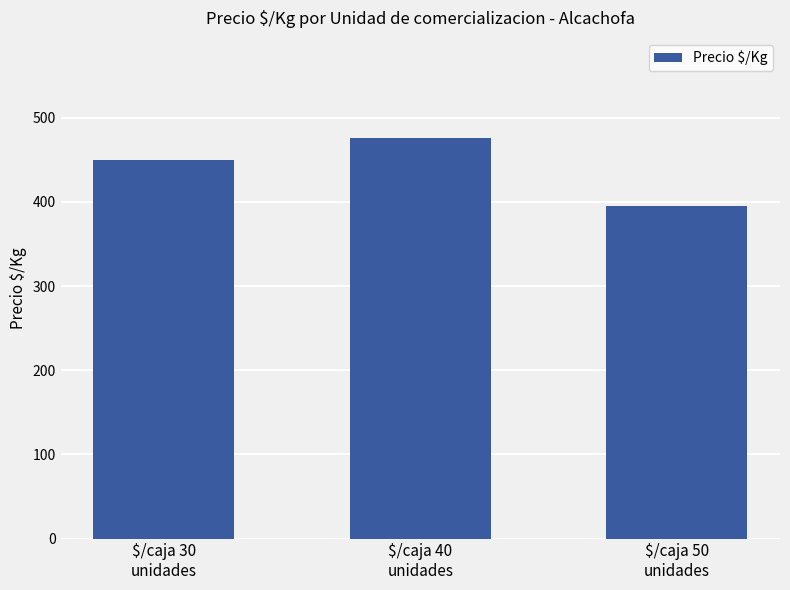

Rank the categories by value from highest to lowest.

$/caja 40
unidades, $/caja 30
unidades, $/caja 50
unidades